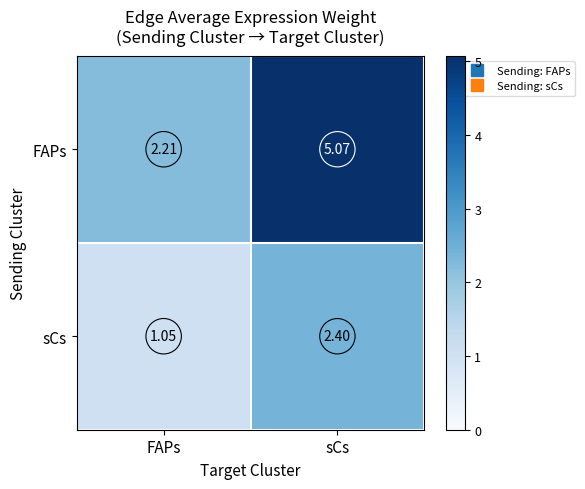

Is the value of sCs at FAPs greater than the value of FAPs at sCs?

No